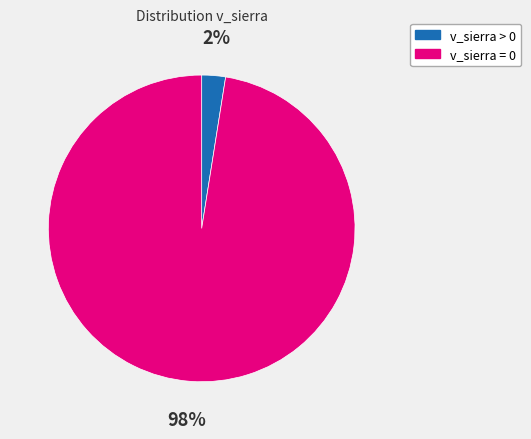

Do v_sierra > 0 and v_sierra = 0 together represent more than half of the pie?

Yes